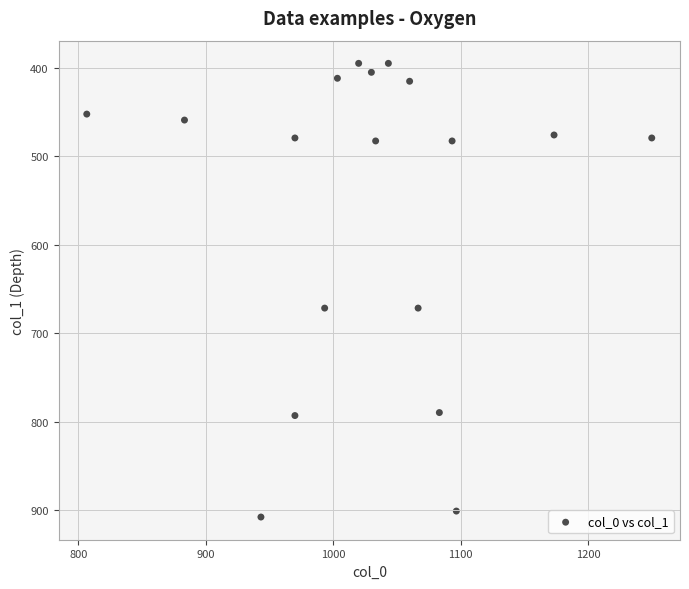

What is the range of Y values (max minus min)?

513.0